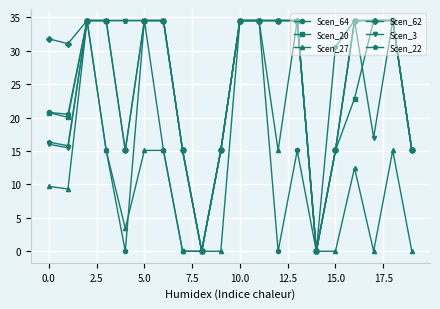

True or false: Scen_3 has more than 1 points higher than both neighbors.

True